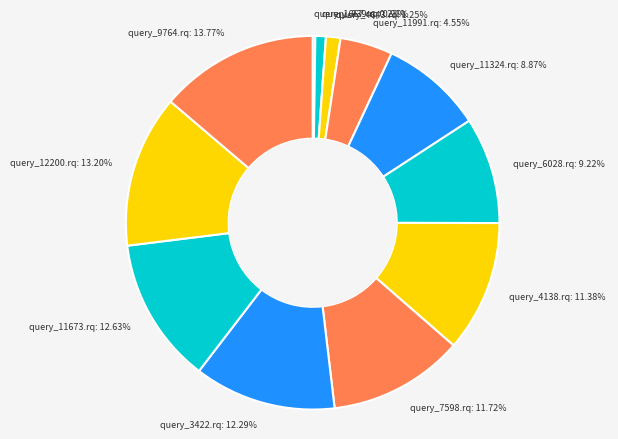

Is there a majority slice in this chart?

No